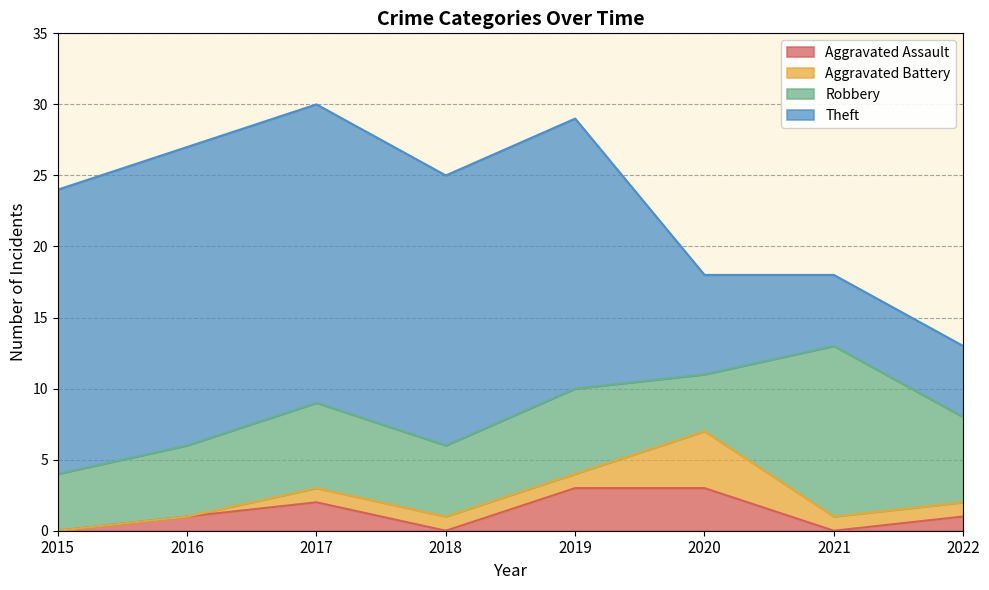

At 2018, list the series in order from smallest to largest.

Aggravated Assault, Aggravated Battery, Robbery, Theft